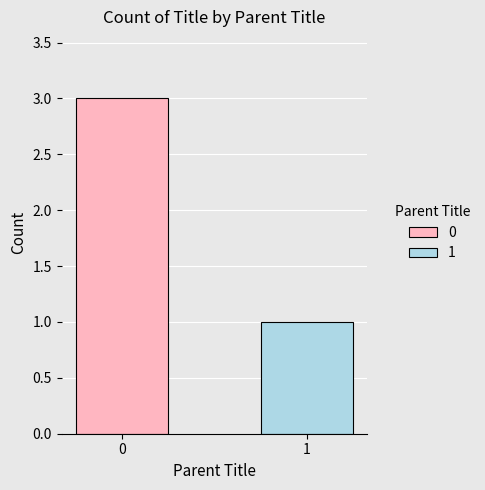

What is the greatest value displayed?

3